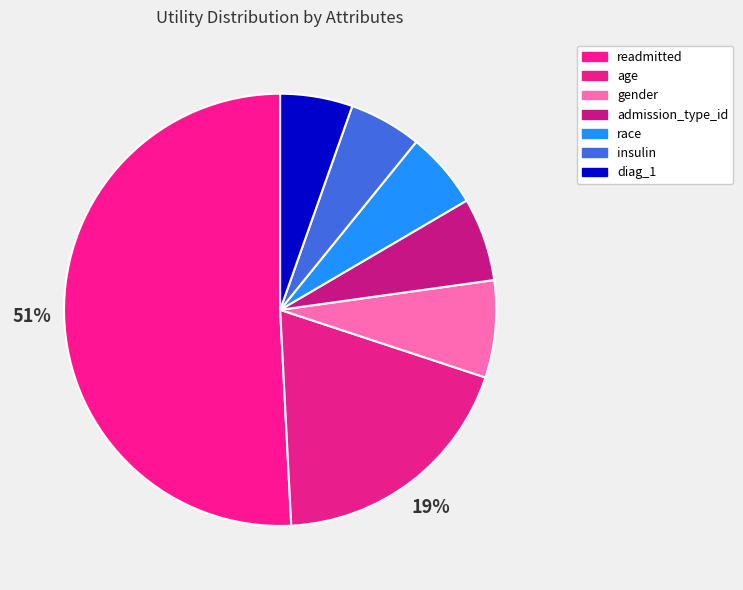

How many segments does this pie chart have?

7